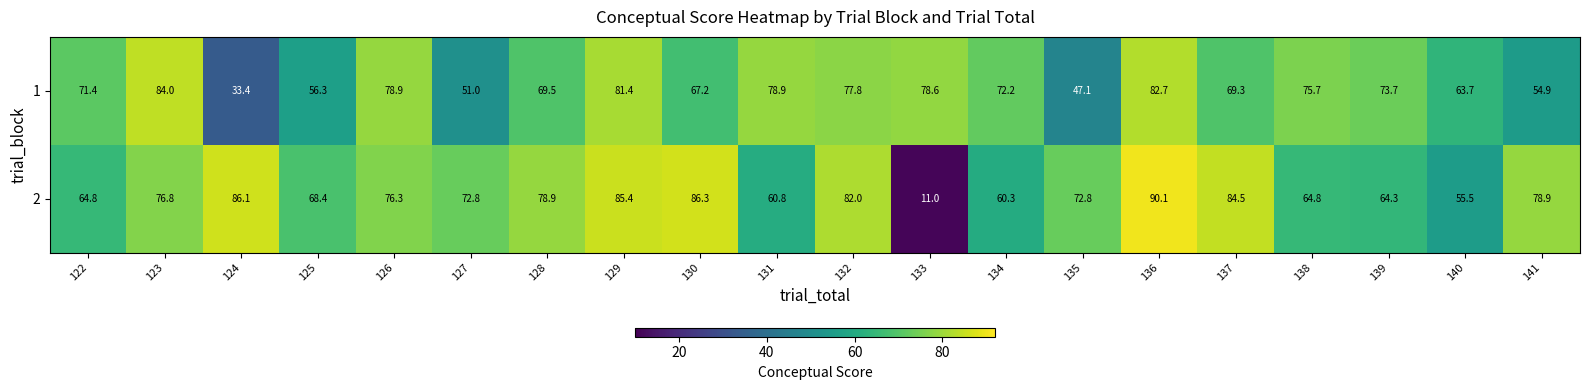

What is the average value of the 1 series?

68.4